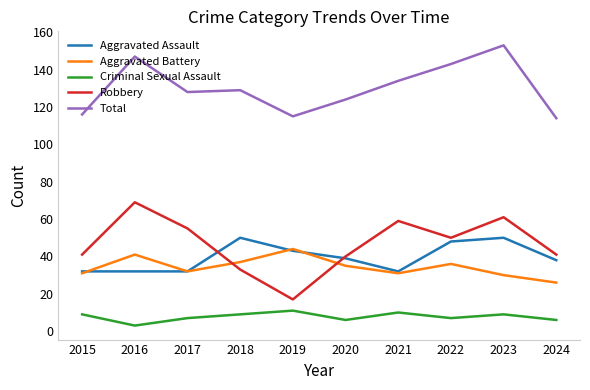

Does the chart have visible grid lines?

No